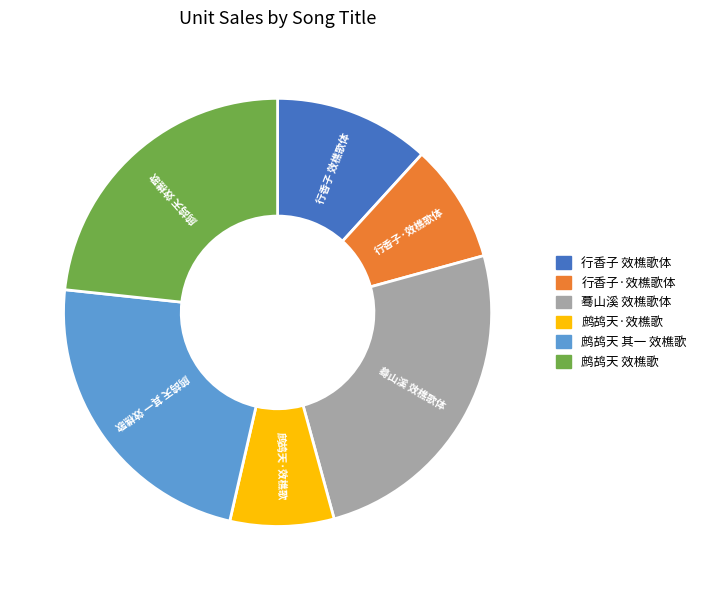

Is the sum of 行香子·效樵歌体 and 鹧鸪天 效樵歌 greater than half?

No